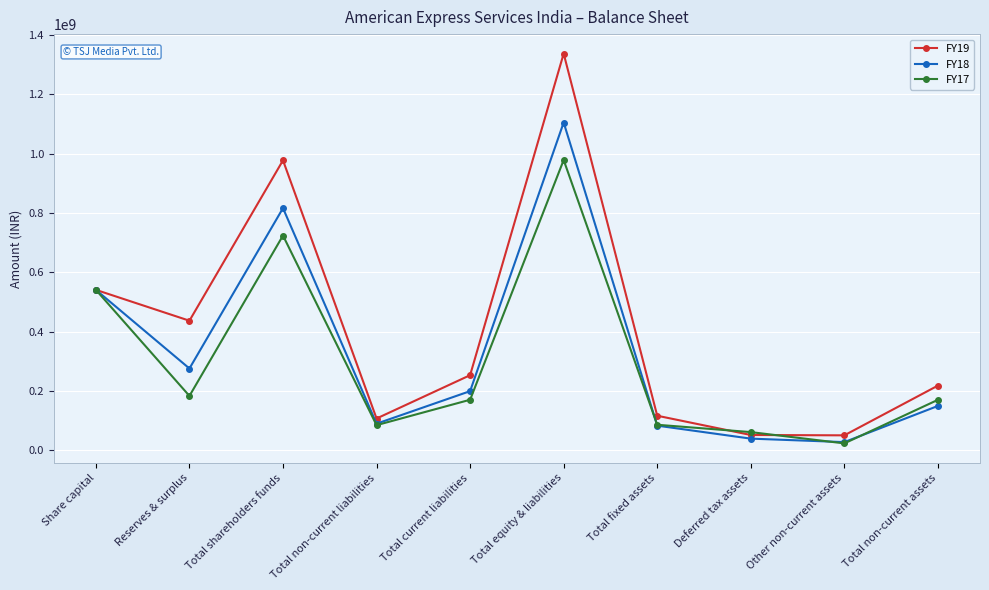

What is the label of the 7th point from the right?

Total non-current liabilities